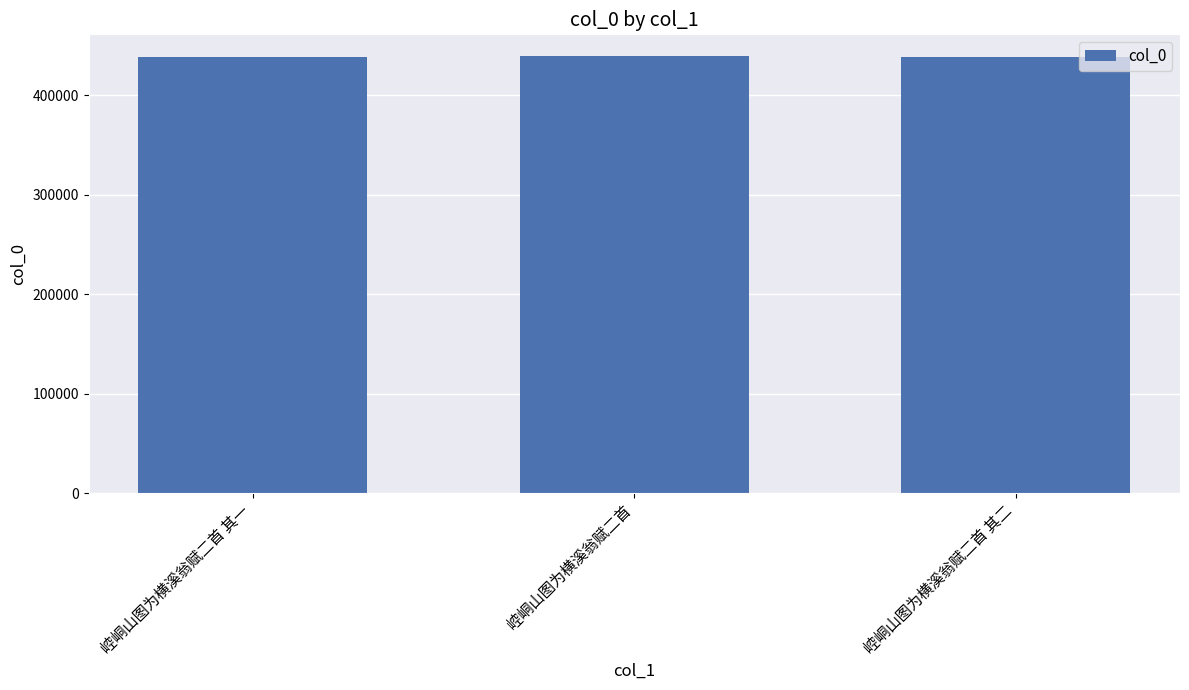

What is the average value?

438850